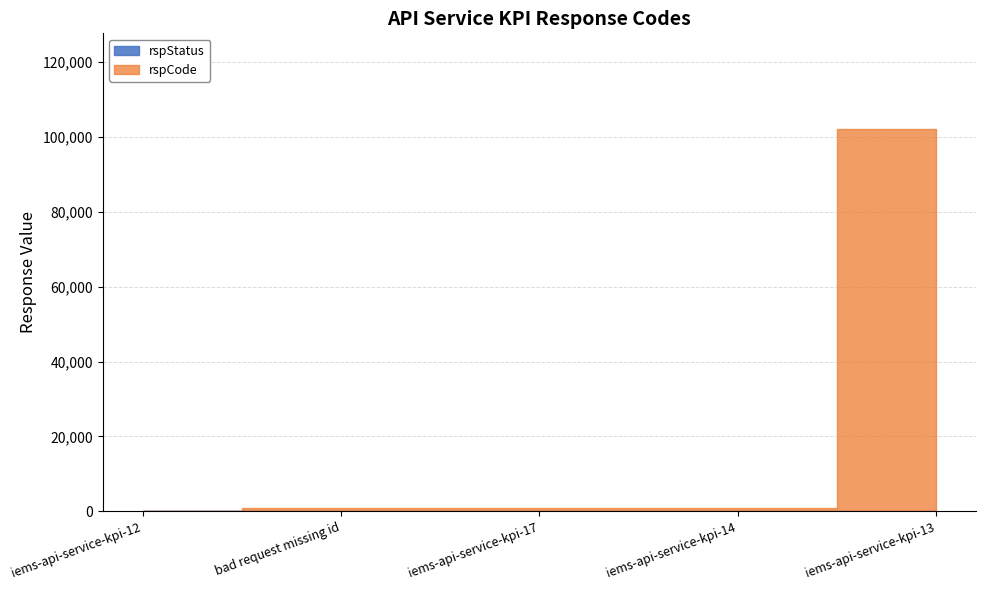

Which series has the widest spread of values?

rspCode